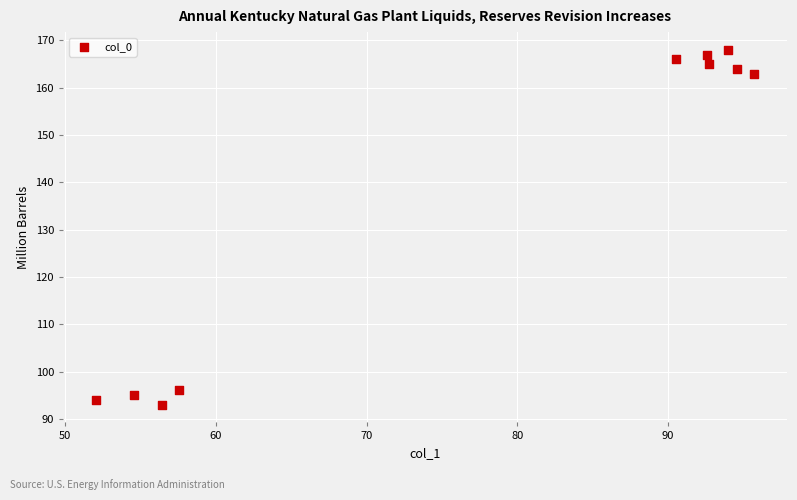

What Y value in the scatter plot is closest to 130?

163